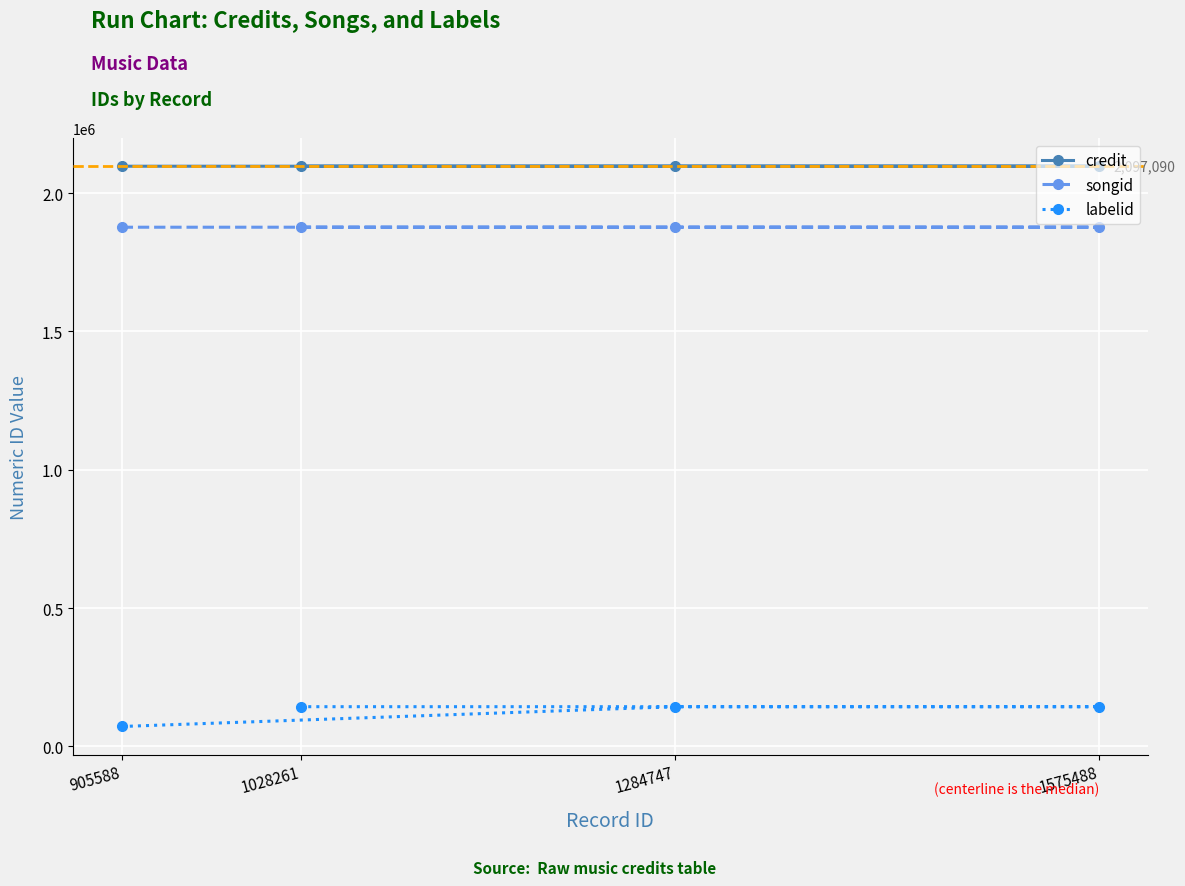

True or false: credit and labelid cross at least once.

False